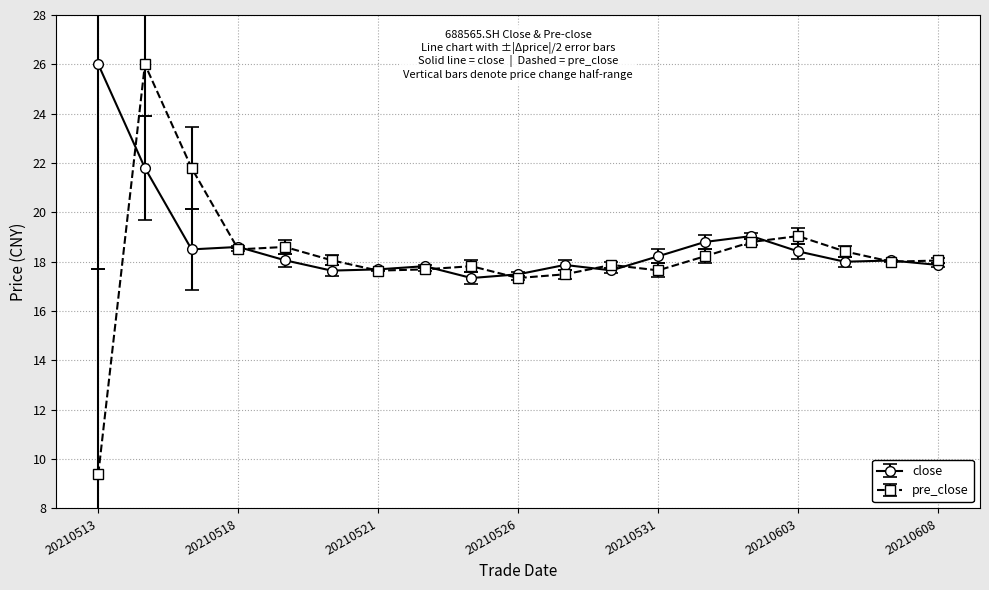

Which series has the largest range (max minus min)?

pre_close